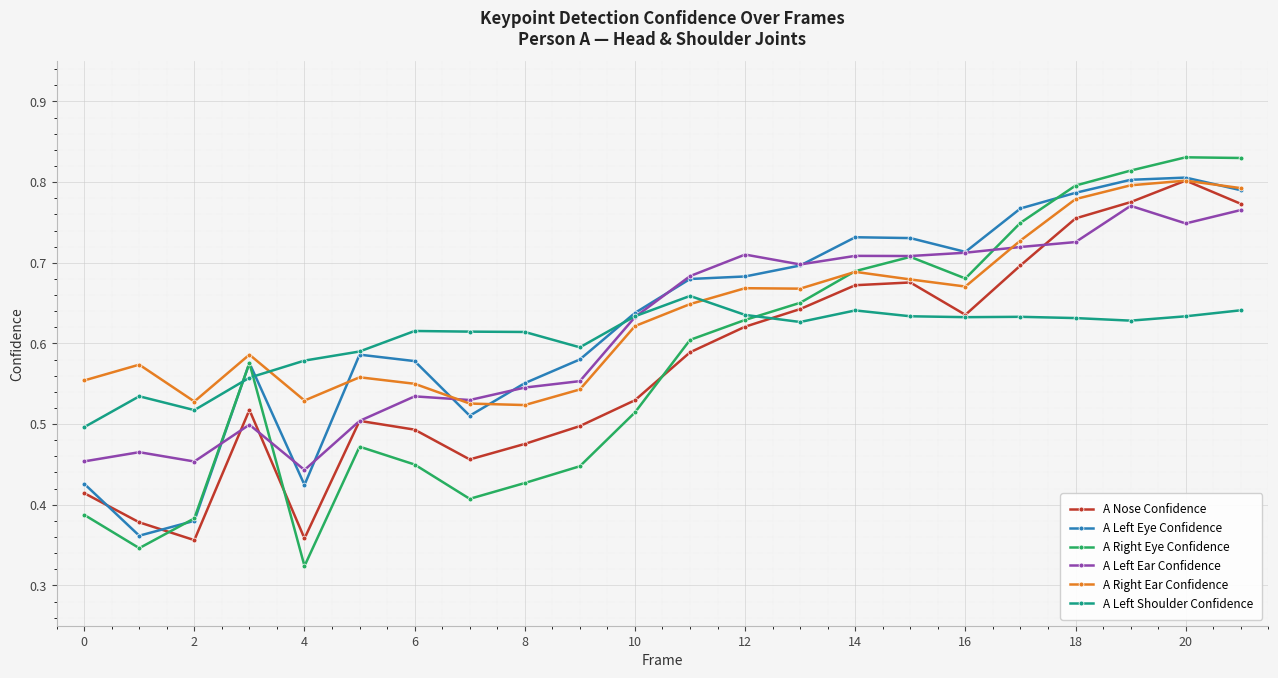

Count the A Right Ear Confidence values in the range 0 to 1.

22